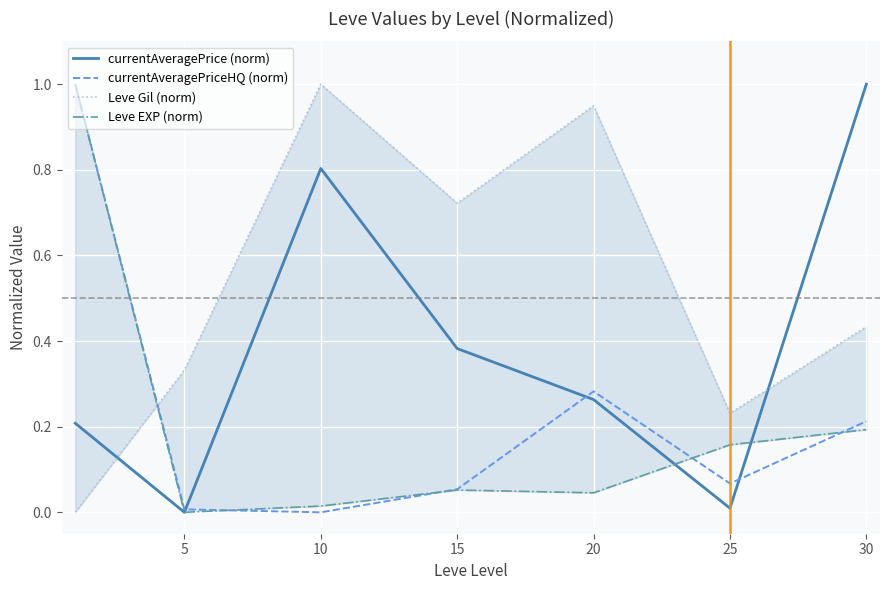

What is the highest value of the currentAveragePrice (norm) series?

1.0